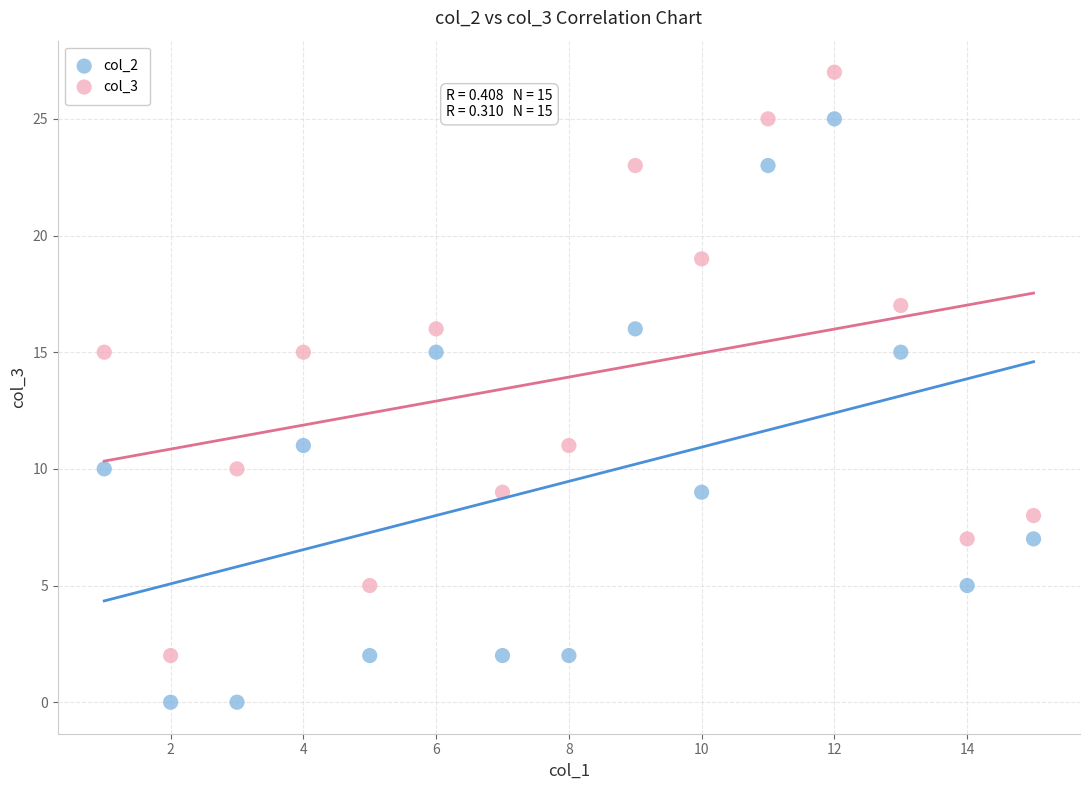

Across all data points, what is the range of X values (max minus min)?

14